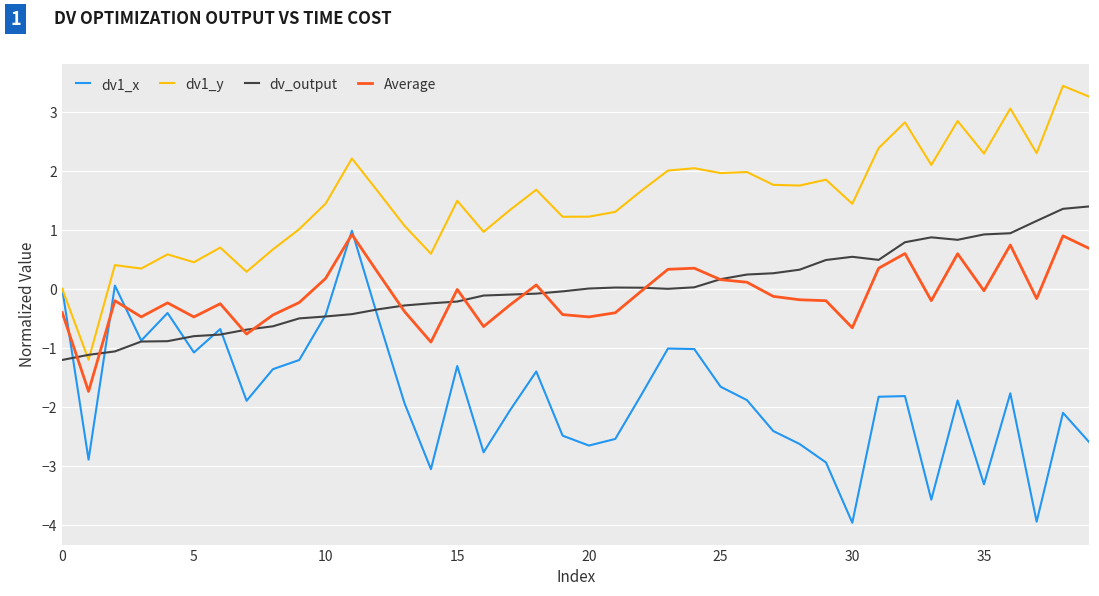

In dv1_x, how many points are higher than both neighbors (excluding endpoints)?

11